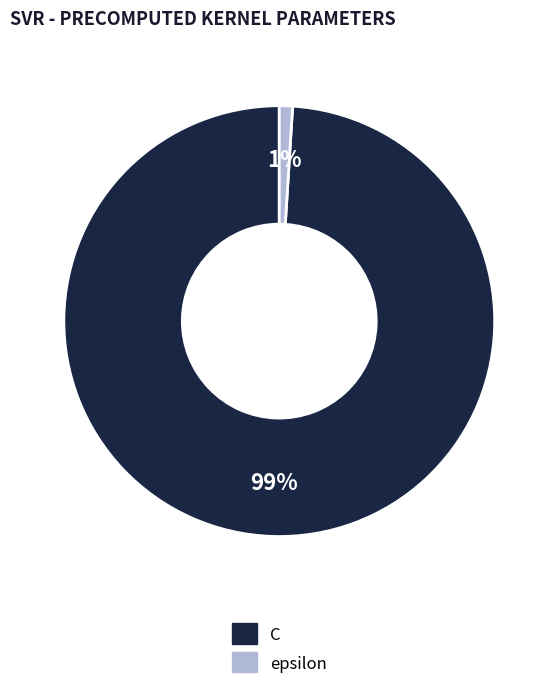

To the nearest percent, what percentage of the pie is epsilon?

1%